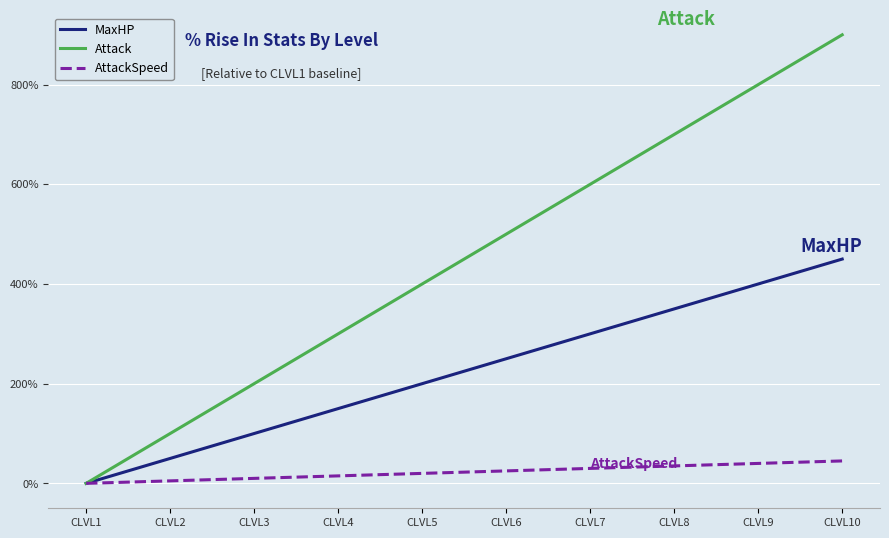

At CLVL5, list the series in order from largest to smallest.

Attack, MaxHP, AttackSpeed